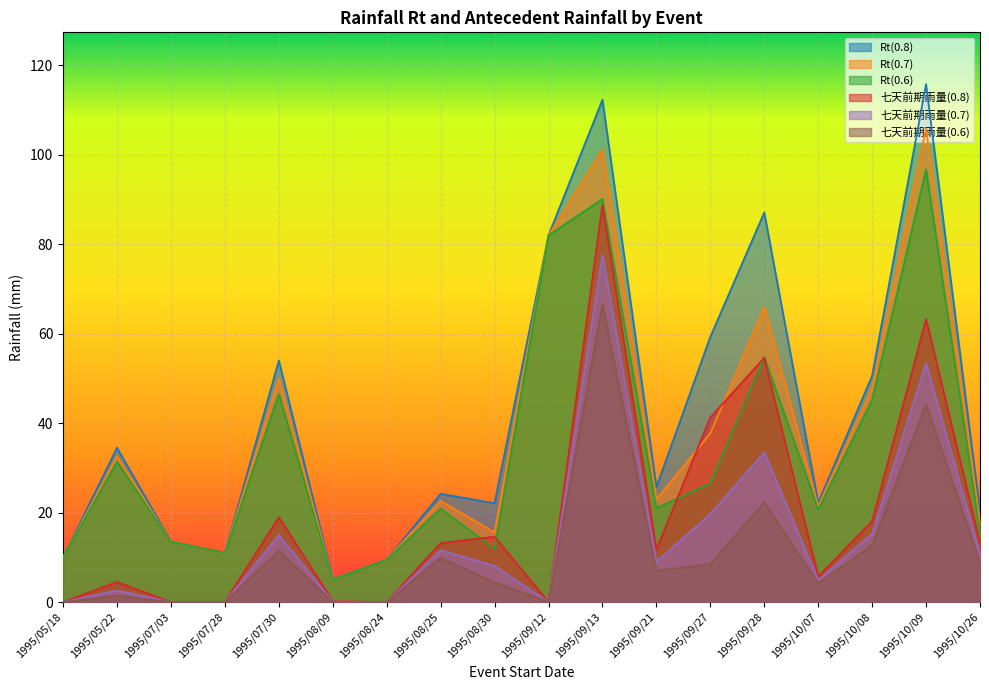

Reading right to left, extract all data points from this chart.

Rt(0.8): 20.2	115.8	50.6	22.2	87.1	59.3	25.7	112.3	82.0	22.1	24.2	9.5	5.2	54.0	11.0	13.5	34.5	10.0
Rt(0.7): 17.7	105.9	47.8	21.4	66.0	37.7	23.0	101.2	82.0	15.6	22.6	9.5	5.1	50.0	11.0	13.5	32.6	10.0
Rt(0.6): 15.6	96.7	45.2	20.7	54.8	26.5	21.0	90.1	82.0	11.9	20.9	9.5	5.0	46.5	11.0	13.5	31.4	10.0
七天前期雨量(0.8): 13.2	63.3	18.1	5.7	54.6	41.3	11.7	88.8	0.0	14.6	13.2	0.0	0.2	19.0	0.0	0.0	4.5	0.0
七天前期雨量(0.7): 10.7	53.4	15.3	4.9	33.5	19.7	9.0	77.7	0.0	8.1	11.6	0.0	0.1	15.0	0.0	0.0	2.6	0.0
七天前期雨量(0.6): 8.6	44.2	12.7	4.2	22.3	8.5	7.0	66.6	0.0	4.4	9.9	0.0	0.0	11.5	0.0	0.0	1.4	0.0